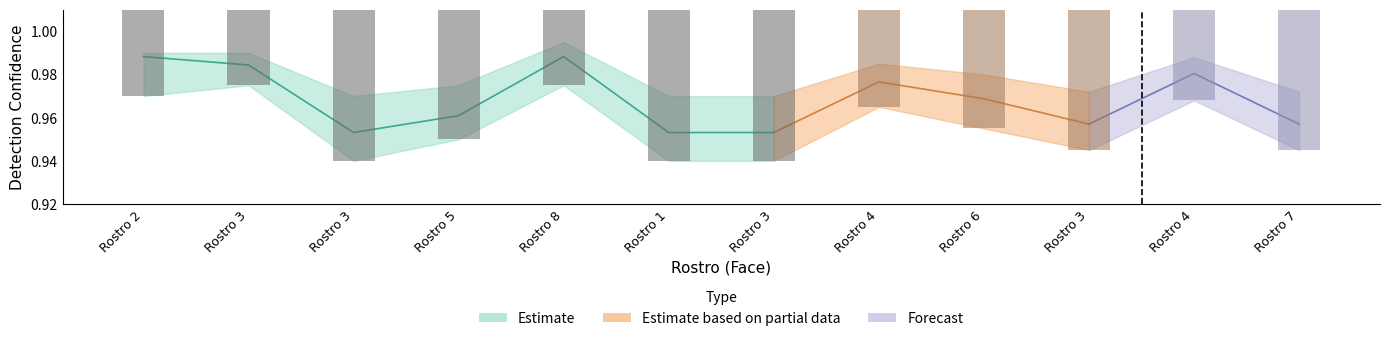

What is the approximate value at Rostro 8?

1.0